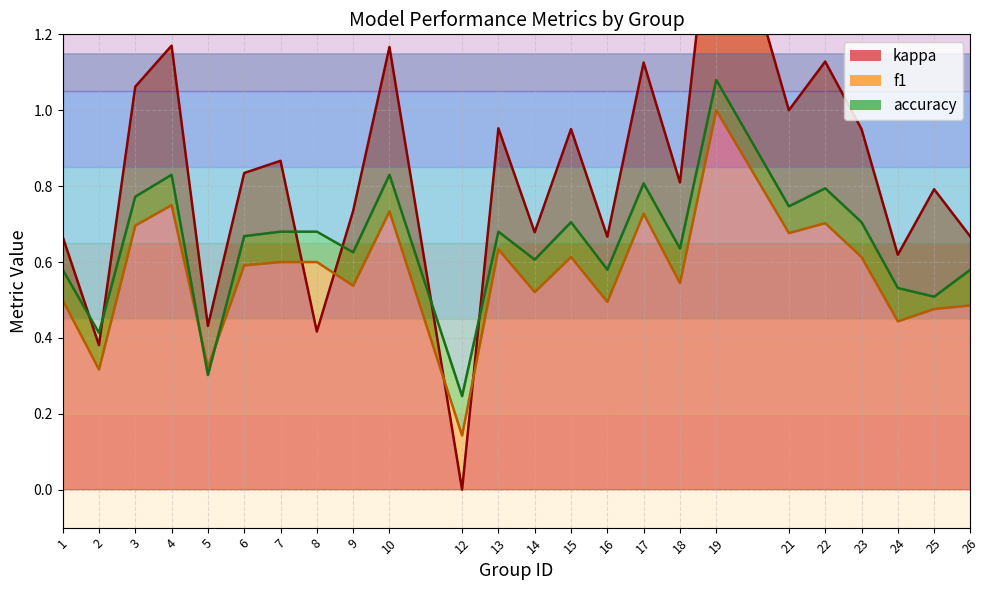

Between which two adjacent categories do f1 (line) and kappa (line) first intersect?

7 and 8